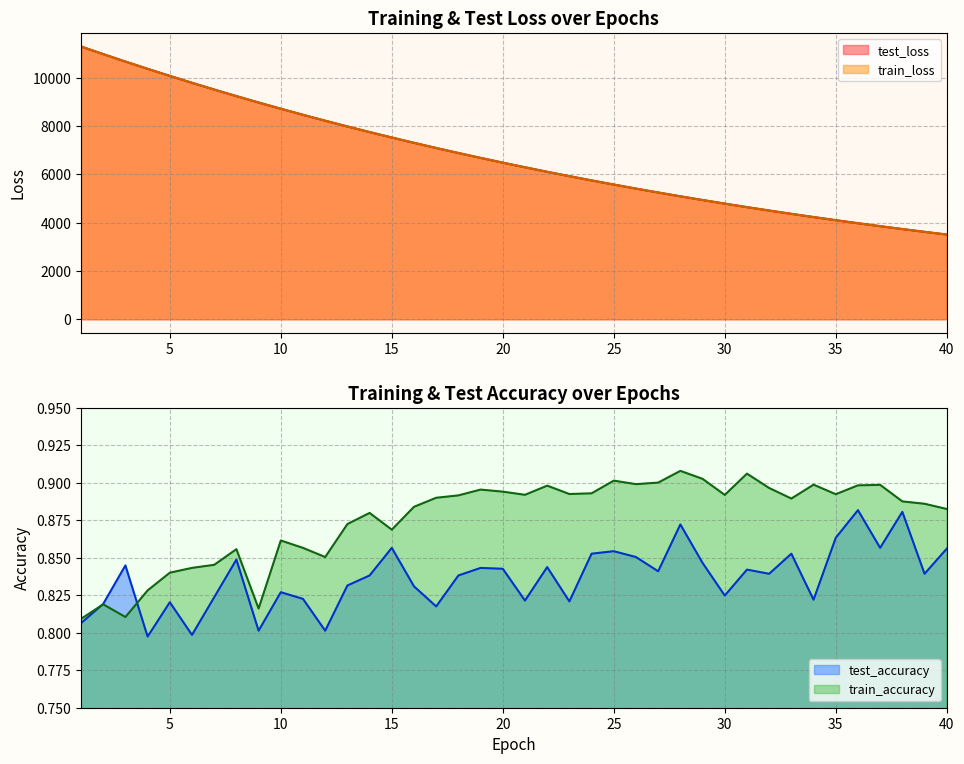

At which category does train_accuracy reach its first local valley?

3